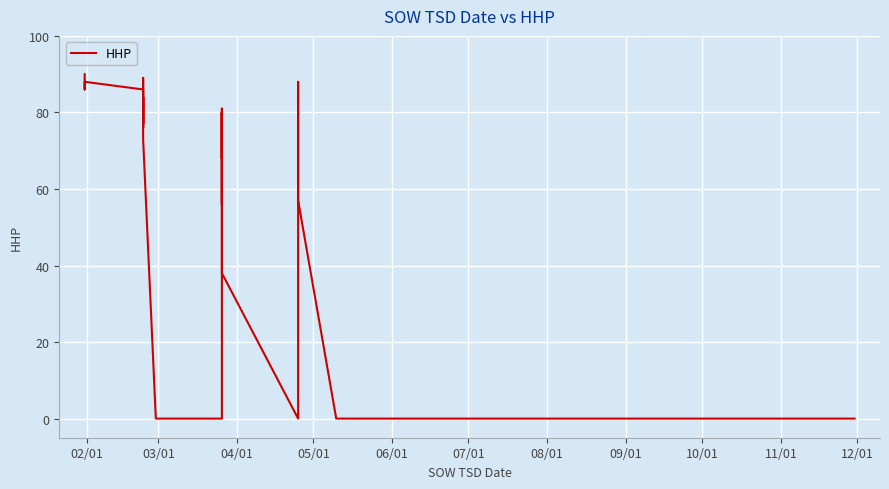

Where does the data first go above 73?

02/01